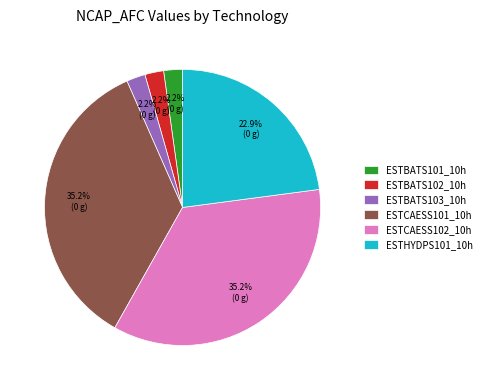

Does ESTBATS103_10h represent more than half of the total?

No